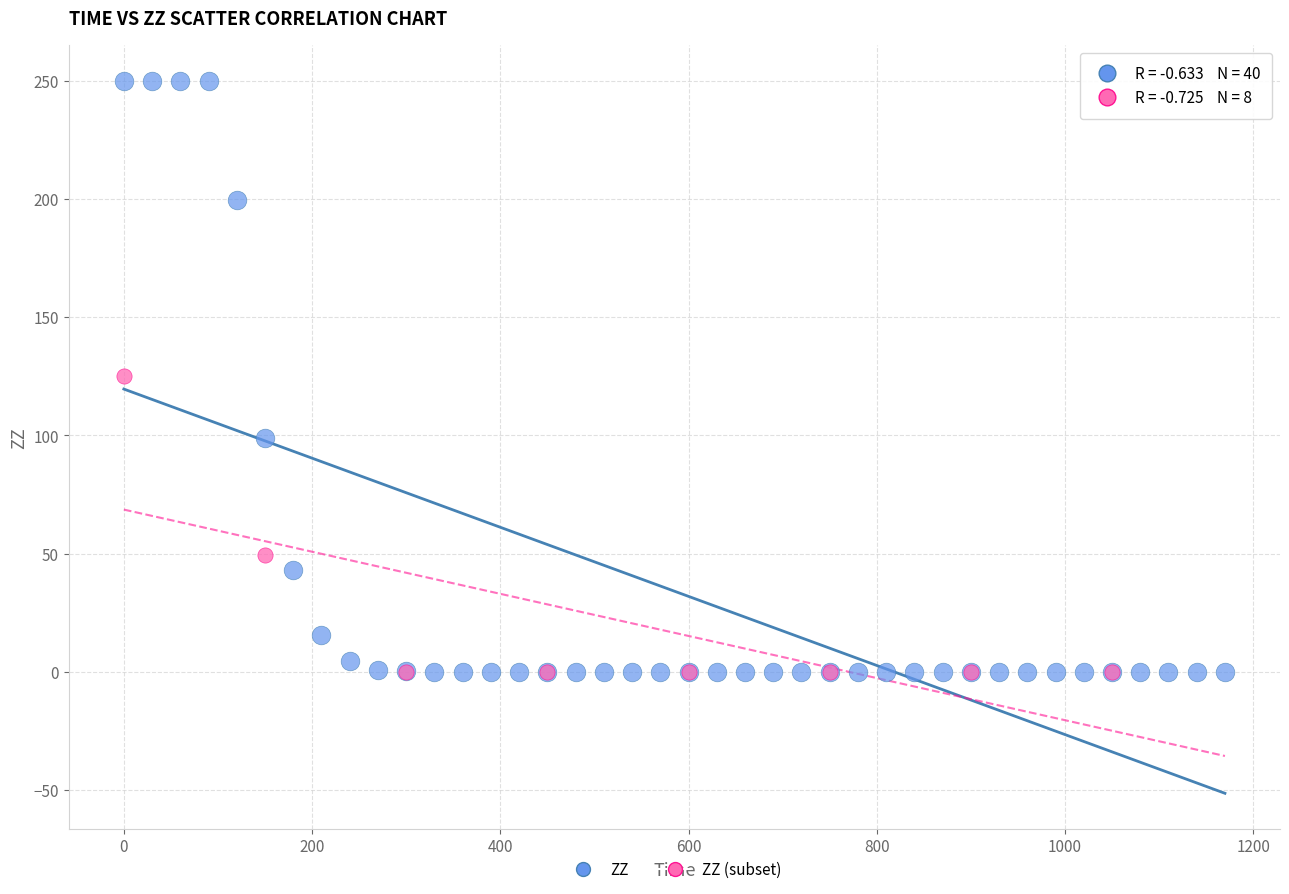

Which series has the widest spread of Y values?

ZZ